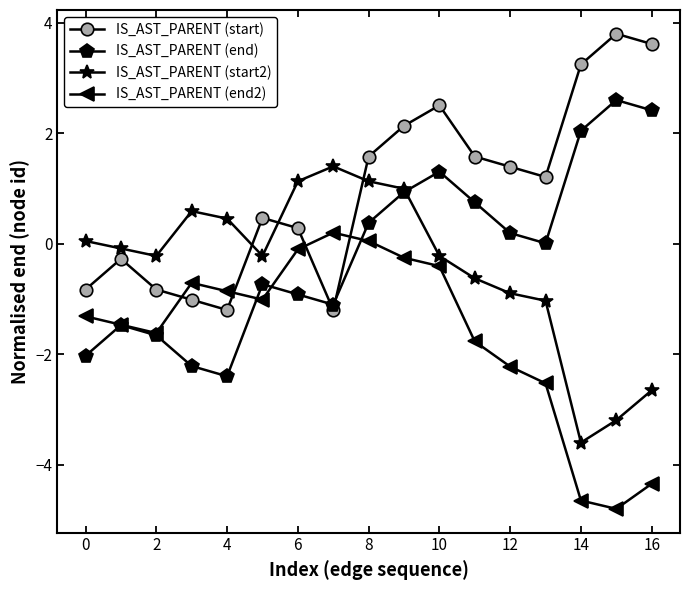

Rank the series by their maximum value, from lowest to highest.

IS_AST_PARENT (end2), IS_AST_PARENT (start2), IS_AST_PARENT (end), IS_AST_PARENT (start)